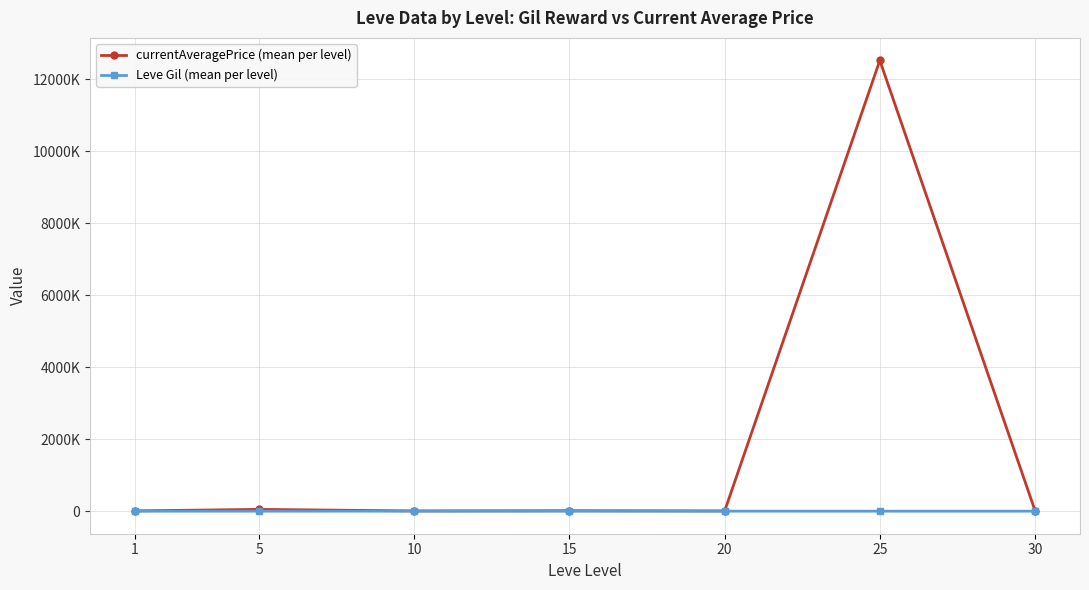

What is the maximum value for currentAveragePrice (mean per level)?

12518230.7